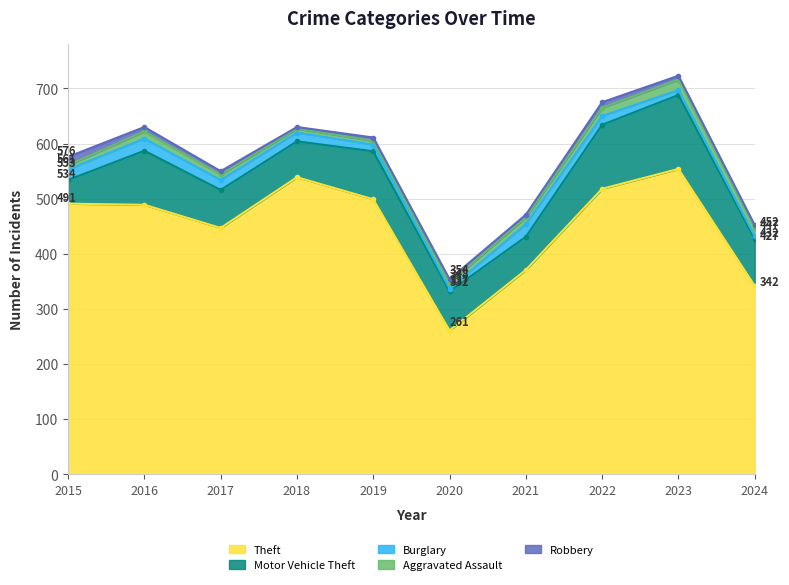

What is the difference between the second highest and minimum values in the Robbery series?

7